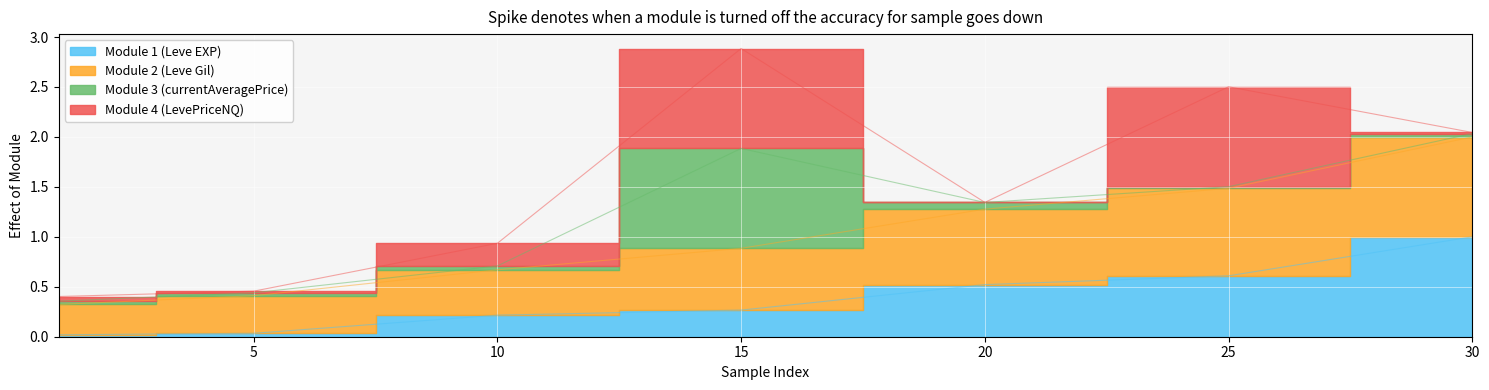

True or false: Module 1 (Leve EXP) and Module 2 (Leve Gil) intersect in this chart.

False